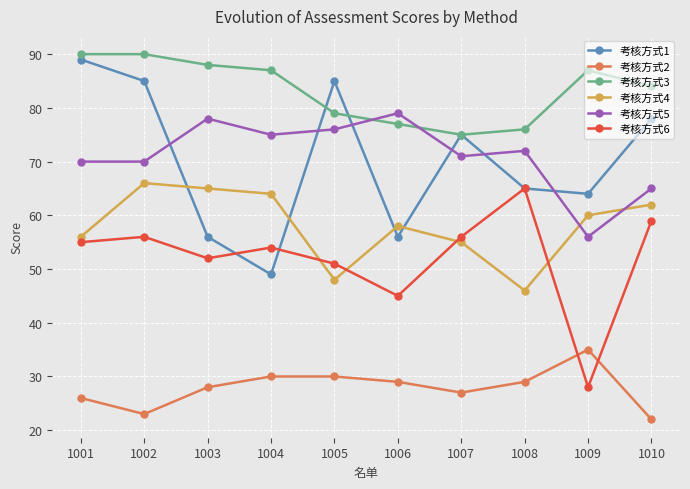

How many interior local valleys does the 考核方式3 series have?

1